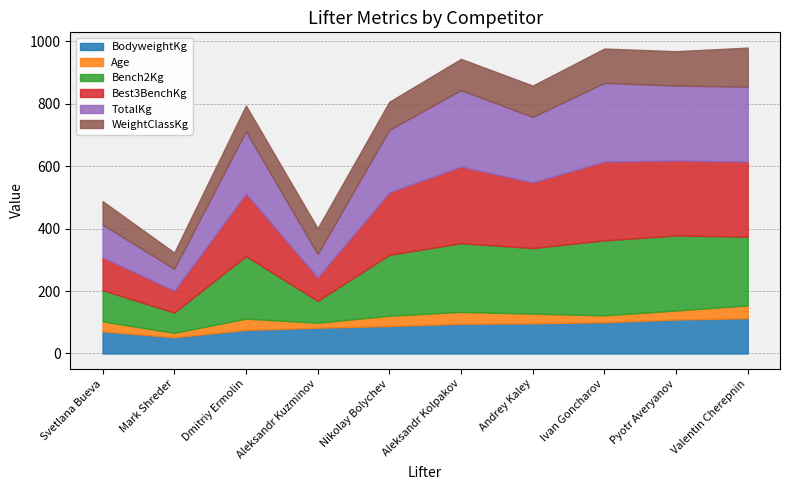

Which has a higher value, Svetlana Bueva or Pyotr Averyanov?

Pyotr Averyanov